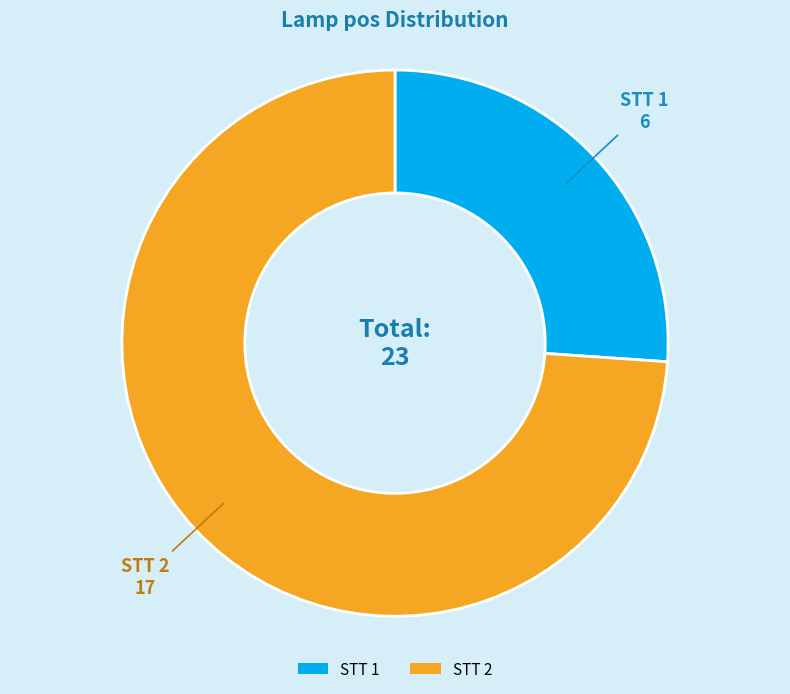

What is the majority slice?

STT 2